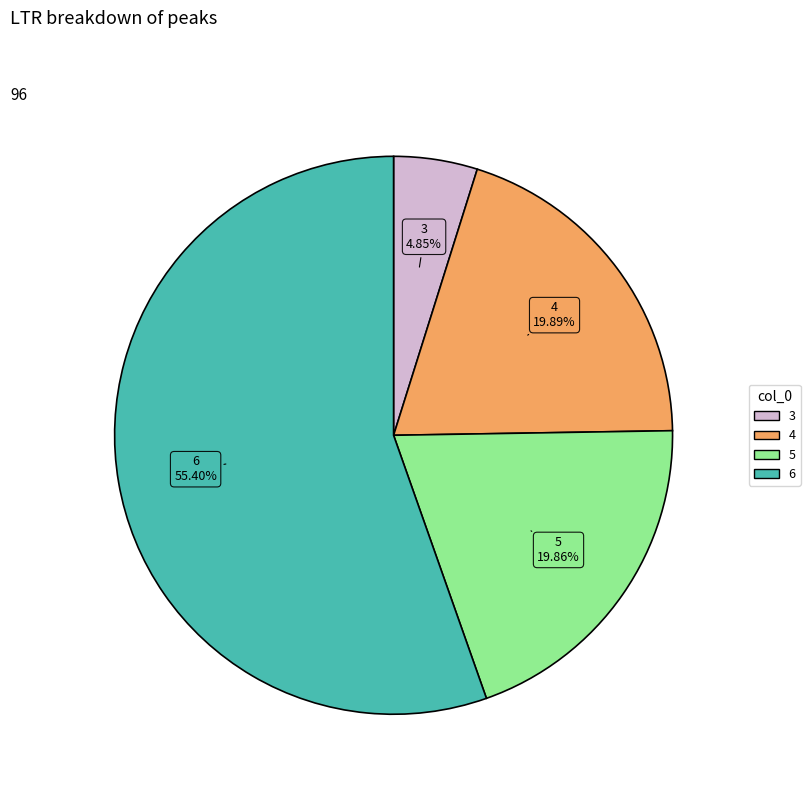

Which category has the smallest portion of the pie?

3